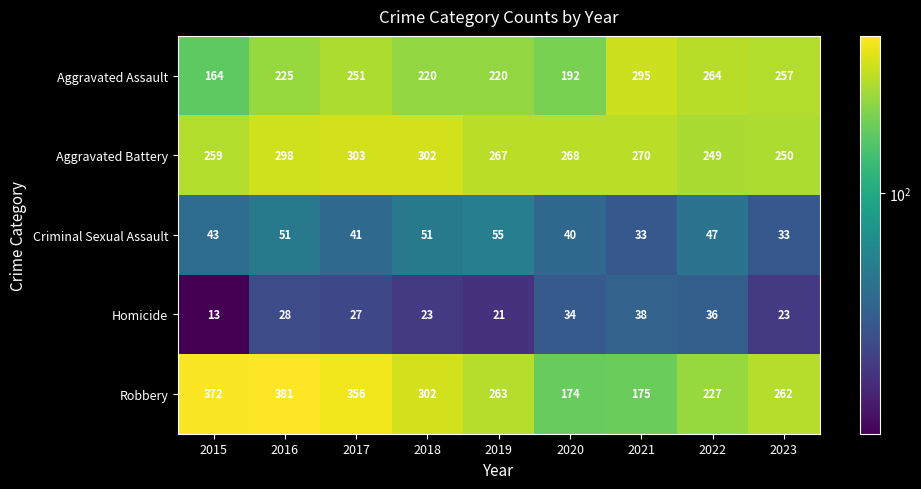

How many values in the Robbery series are below 263?

4